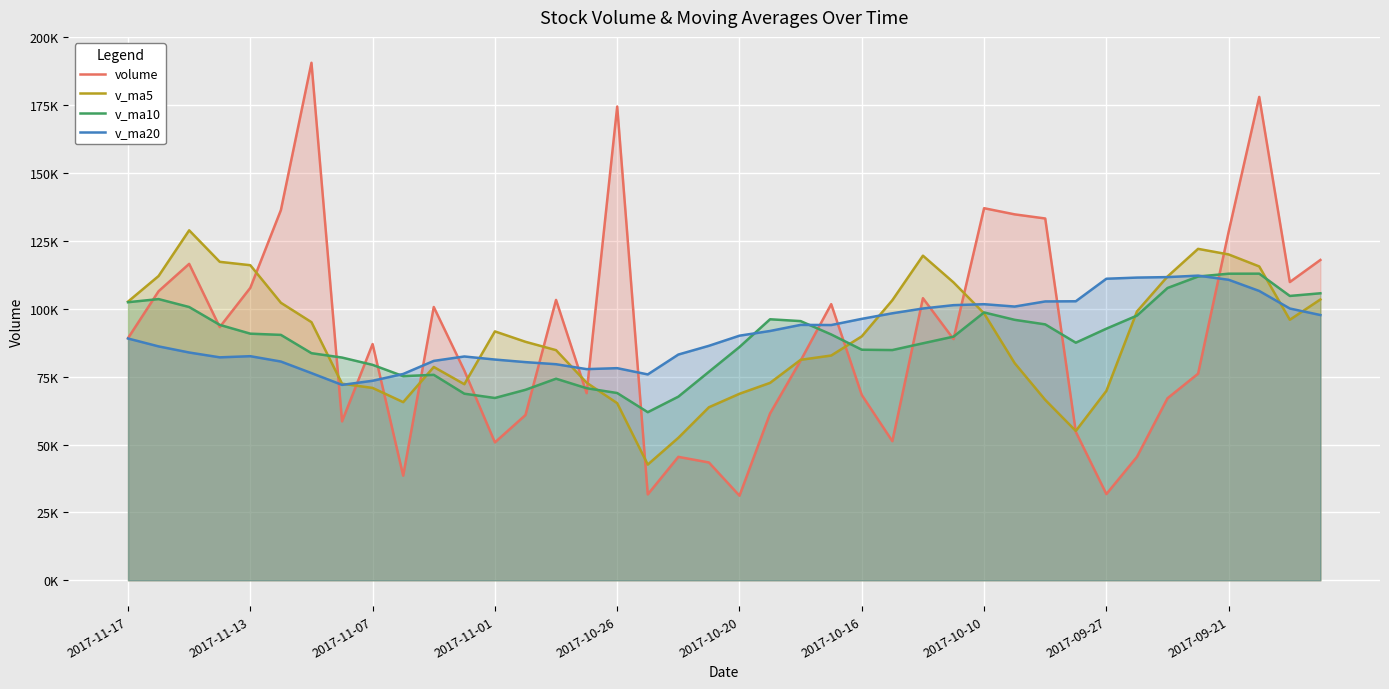

How many intersections are there between volume and v_ma20?

16